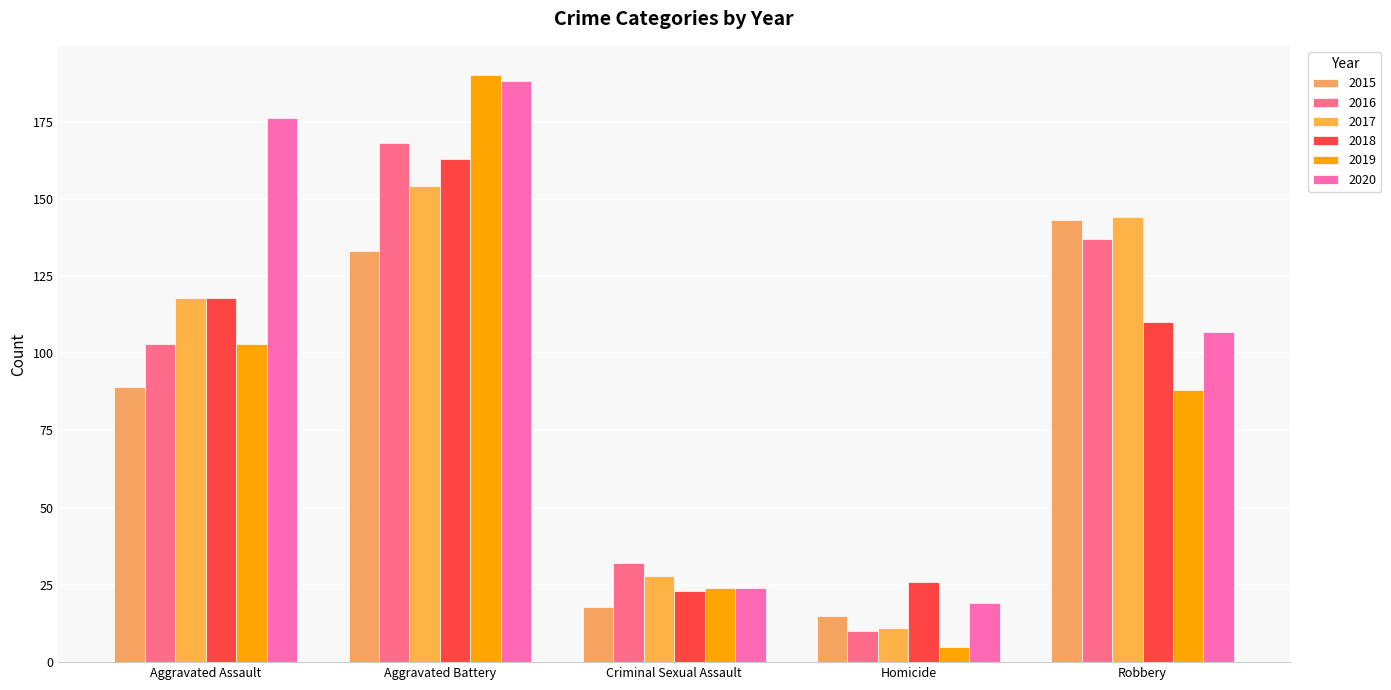

How many bars are there in total?

30